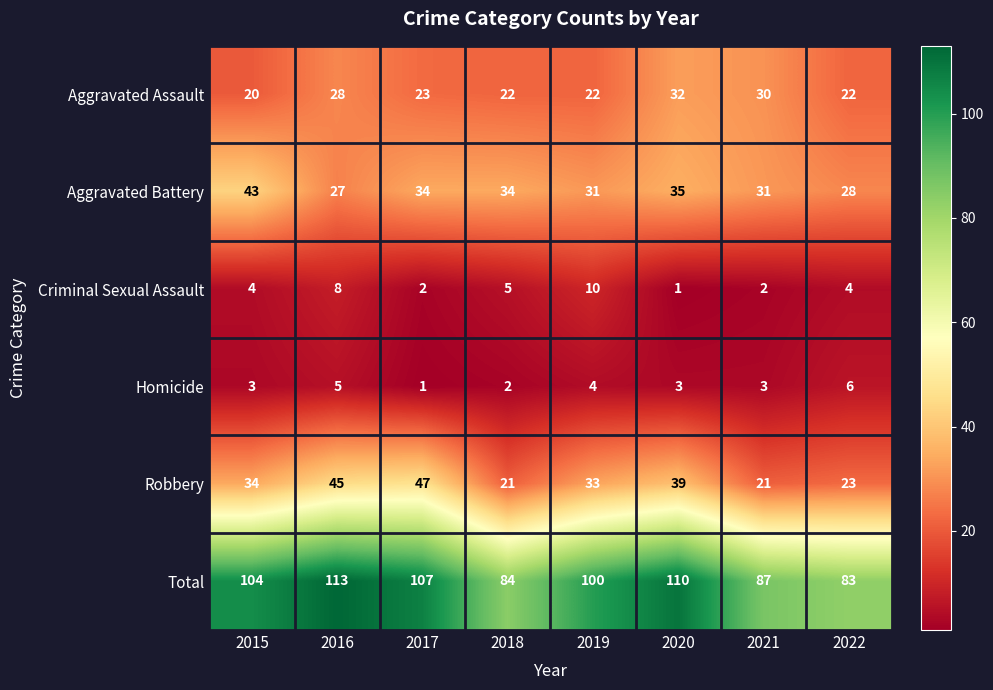

How many Total values are between 87 and 110?

5